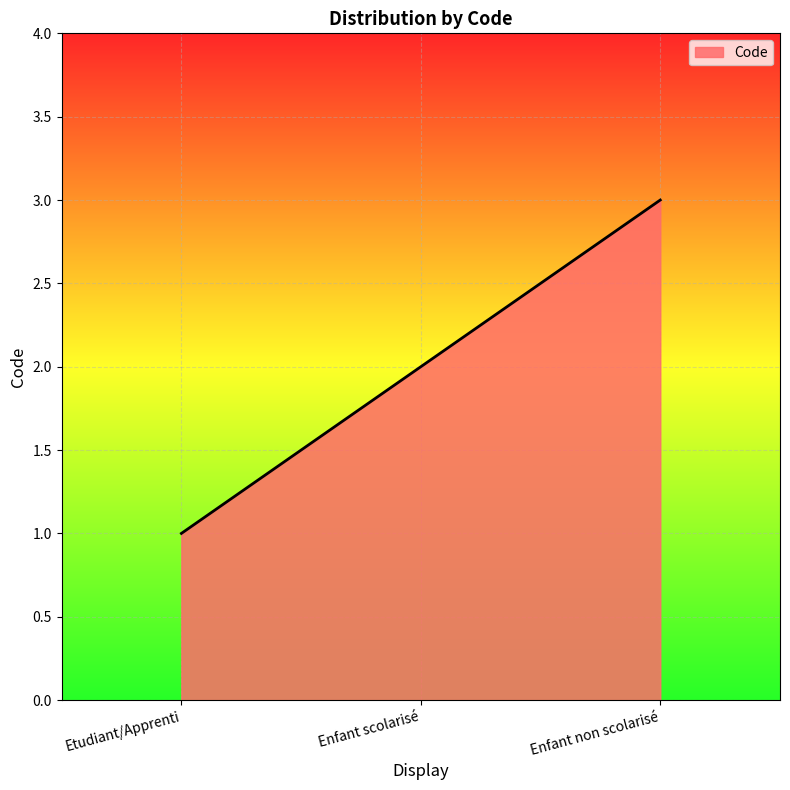

Reading left to right, transcribe all the data shown in this chart.

Etudiant/Apprenti=1	Enfant scolarisé=2	Enfant non scolarisé=3